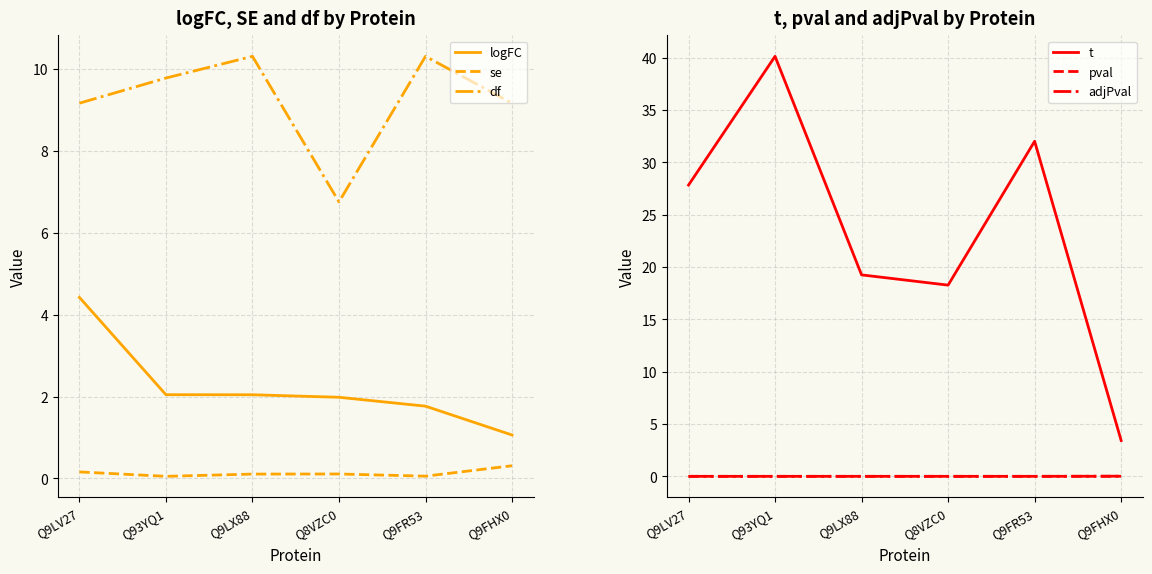

At which category does t reach its first local valley?

Q8VZC0